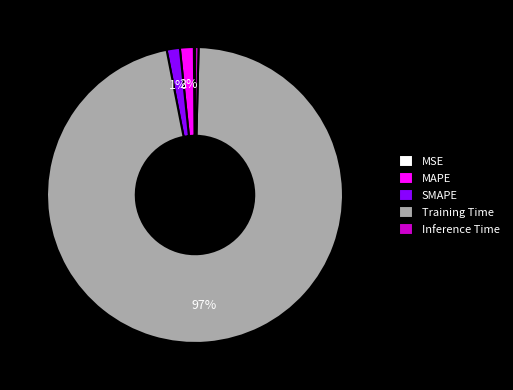

Between Inference Time and SMAPE, which is larger?

SMAPE